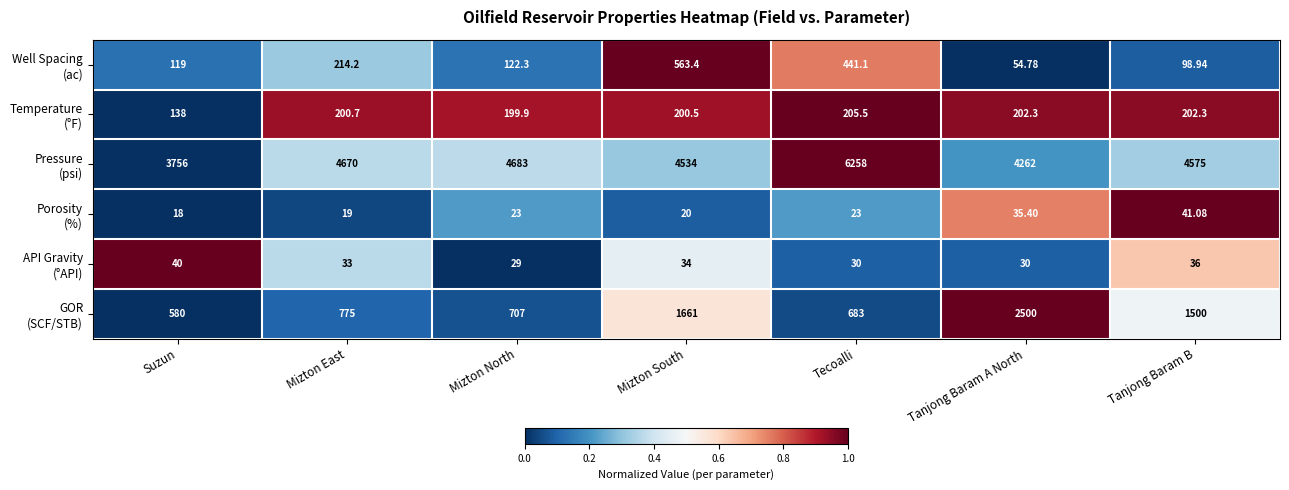

What is the greatest value displayed?

6258.0